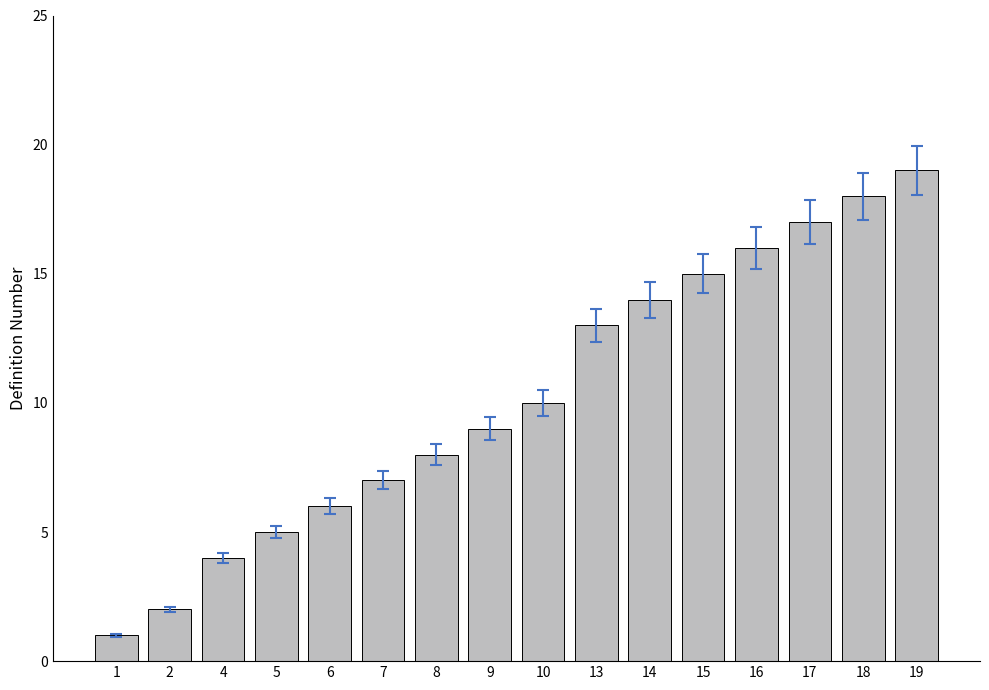

How many bars are there in total?

16